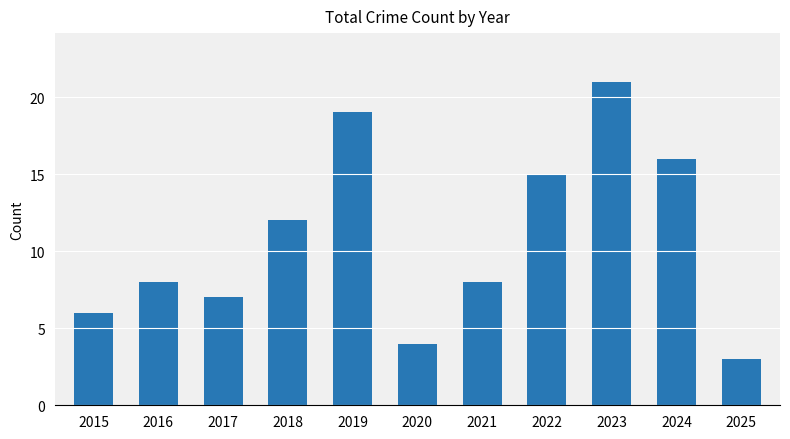

Which has a higher value, 2023 or 2019?

2023